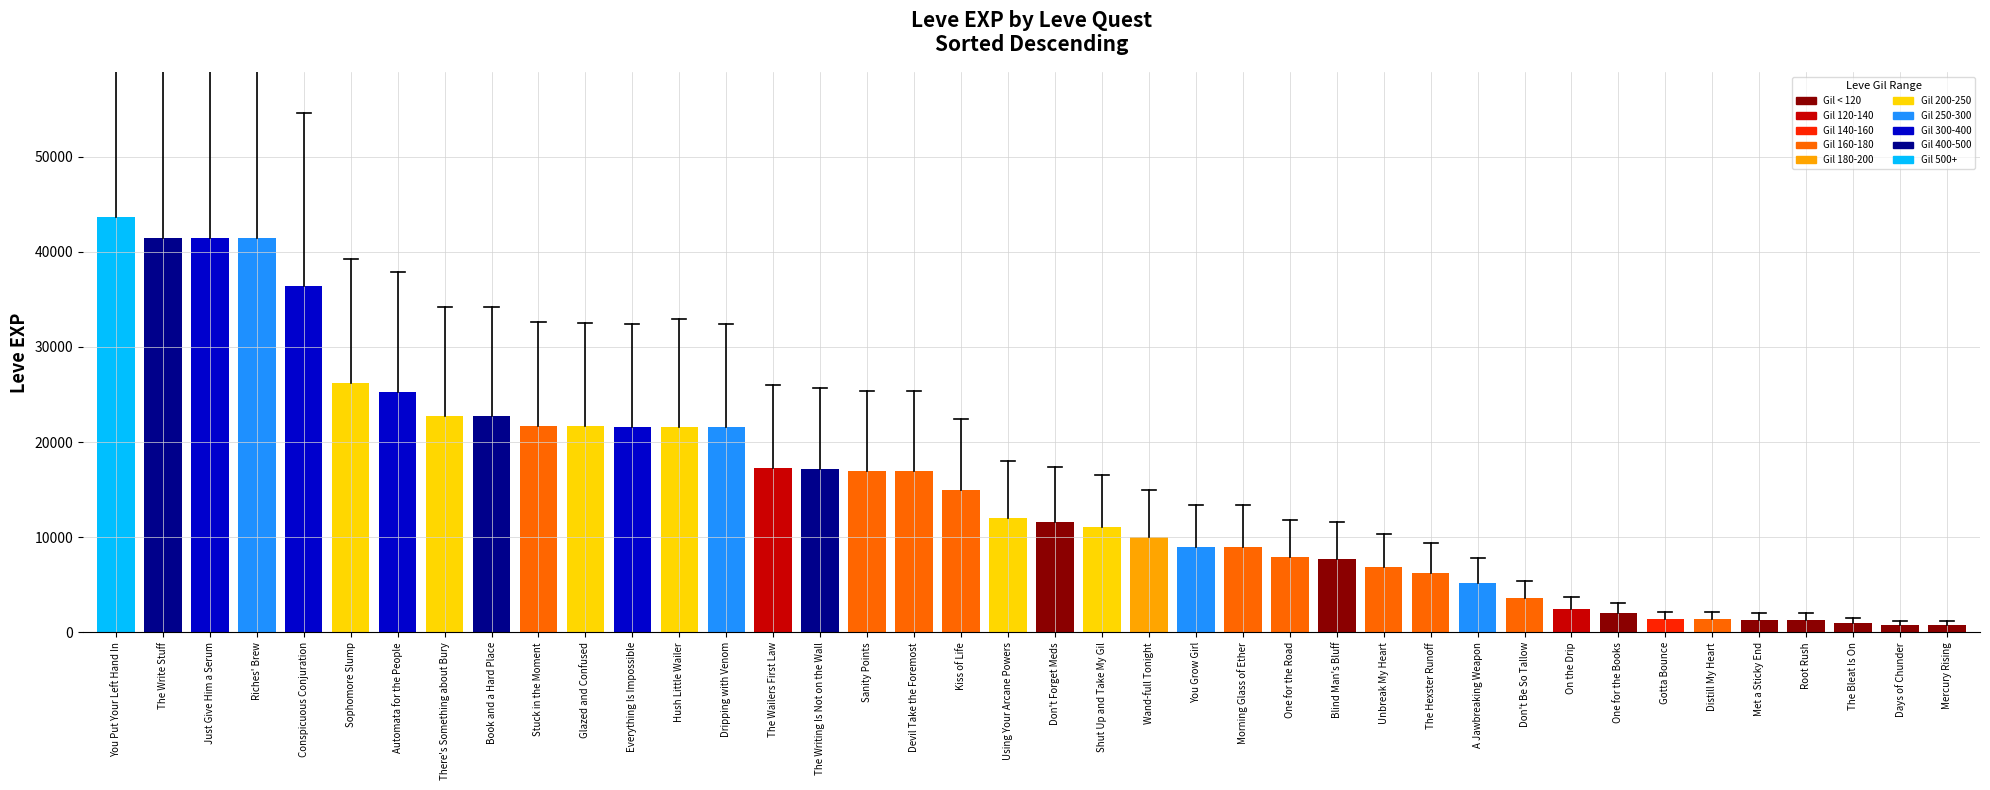

The value at A Jawbreaking Weapon is 2050. True or false?

False